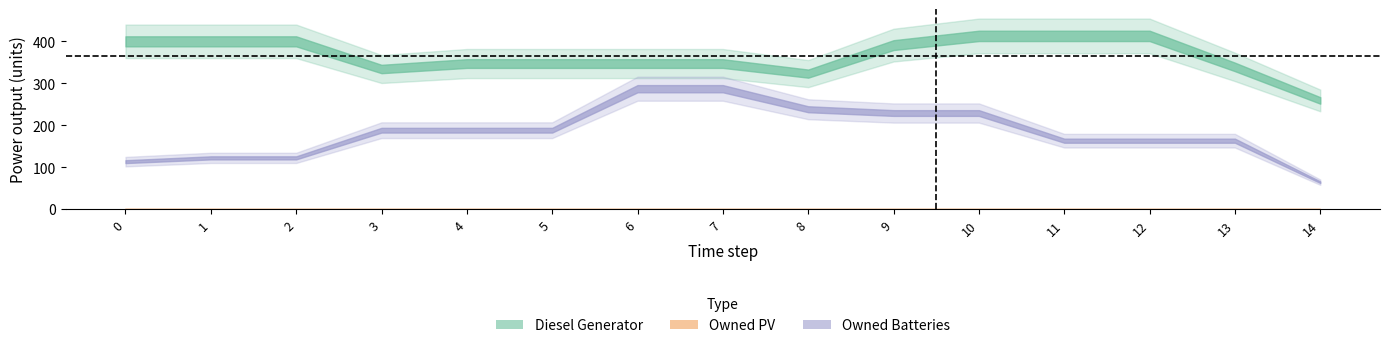

Where does the Owned Batteries series first go above 188?

6